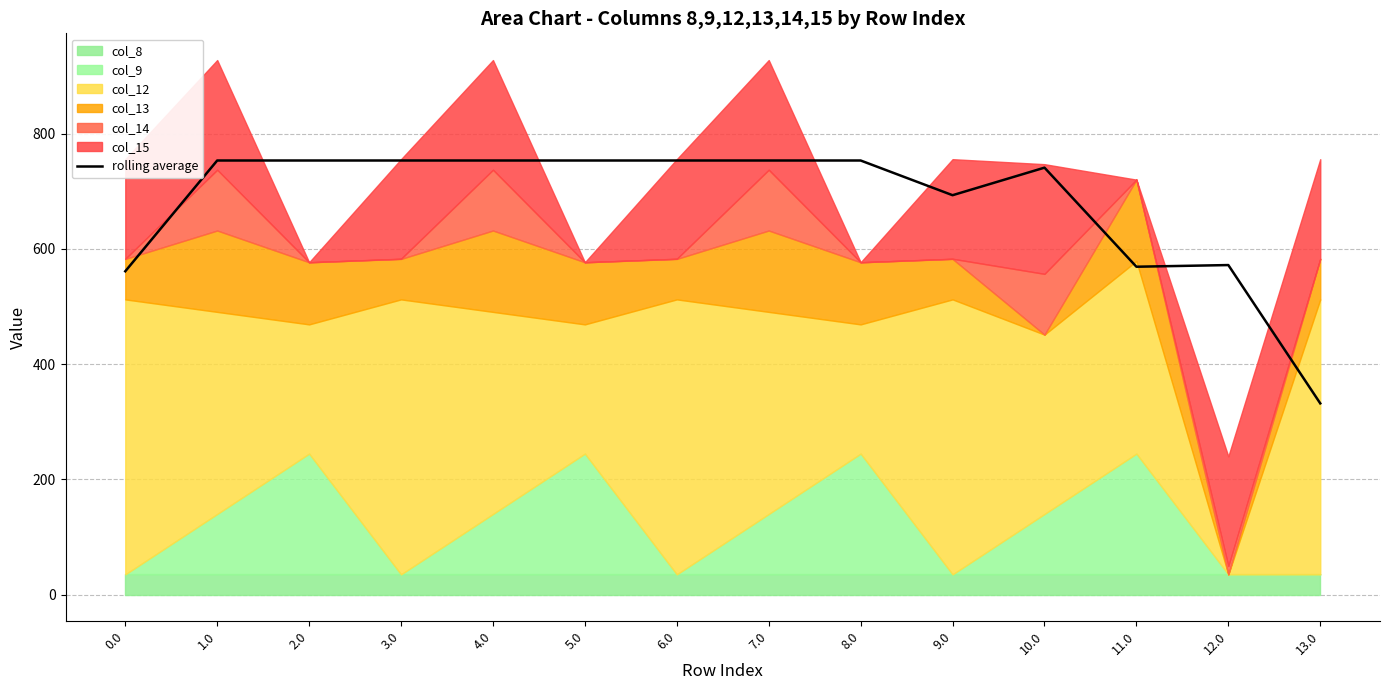

The value at 0.0 is 561.1. True or false?

True